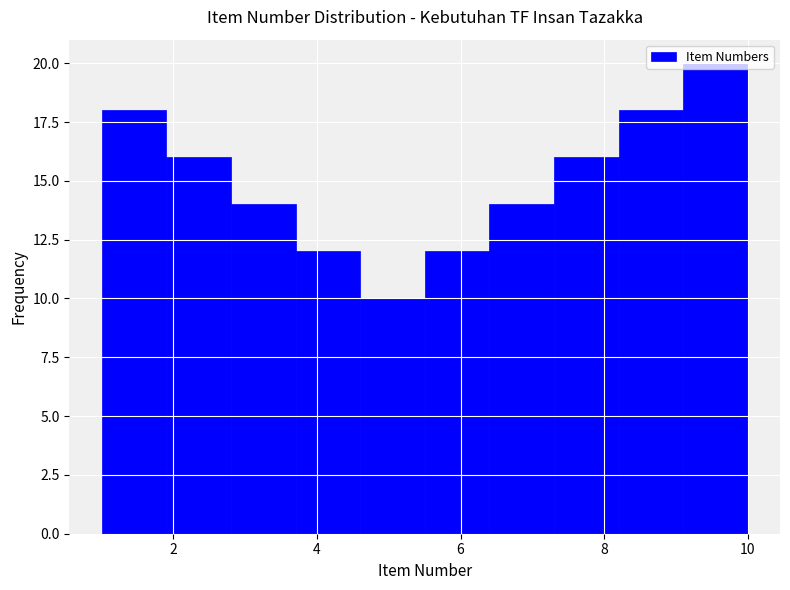

How tall is the bar that spans 7.3 to 8.2 on the x-axis? Neither the bar edges nor the heights are printed on the chart, so give them approximately, as read against the axes.

16